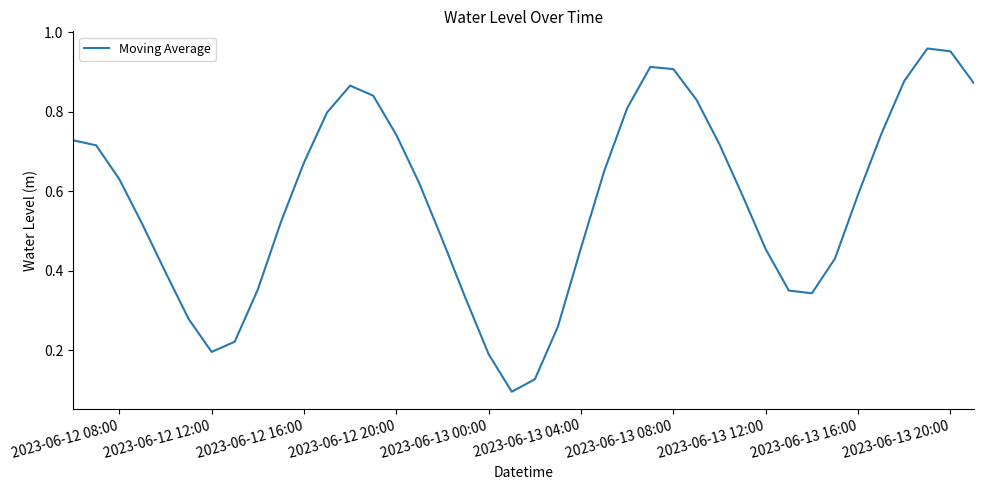

Is this an area chart (filled region under the line)?

No